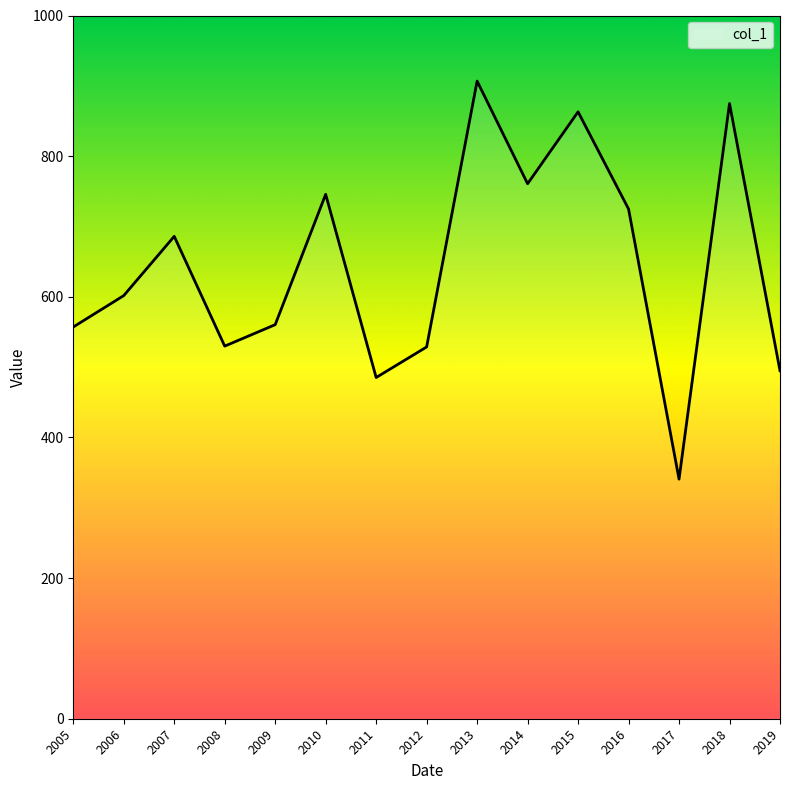

Between 2011 and 2008, which is larger?

2008